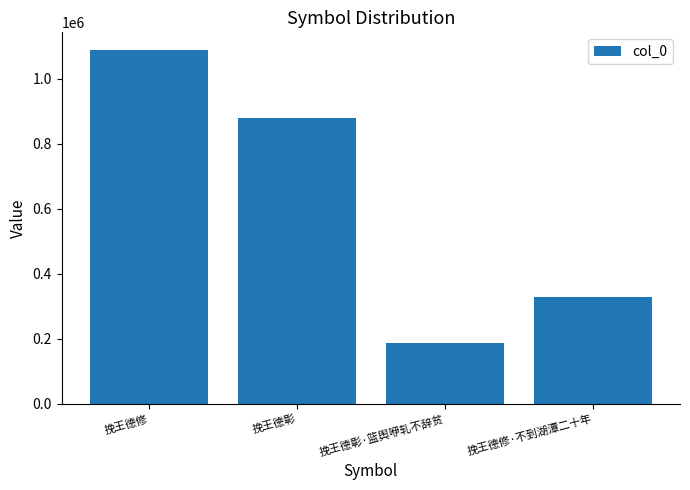

Reading right to left, extract all data points from this chart.

挽王德修·不到湖潭二十年=327267	挽王德彰·篮舆咿轧不辞贫=187864	挽王德彰=879883	挽王德修=1088739